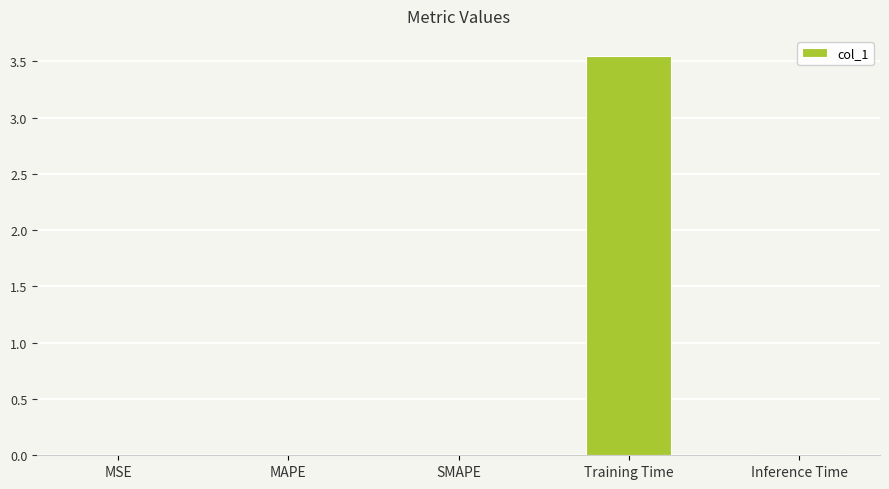

What is the sum of all values?

3.6